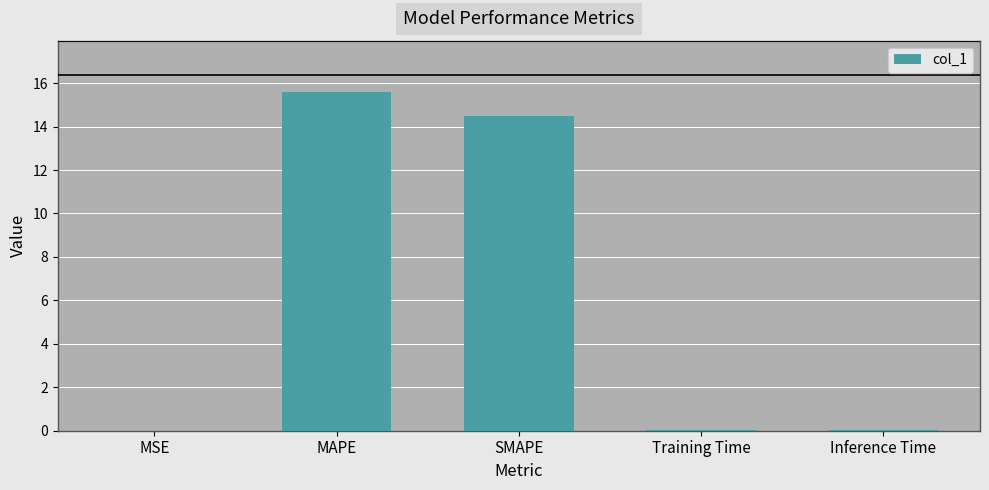

The chart shows a value of 0.0 at Training Time. True or false?

True